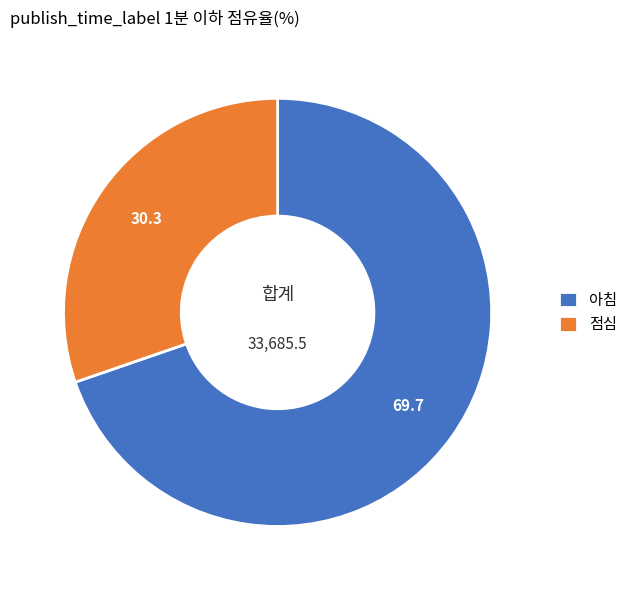

Which category has the biggest portion of the pie?

아침